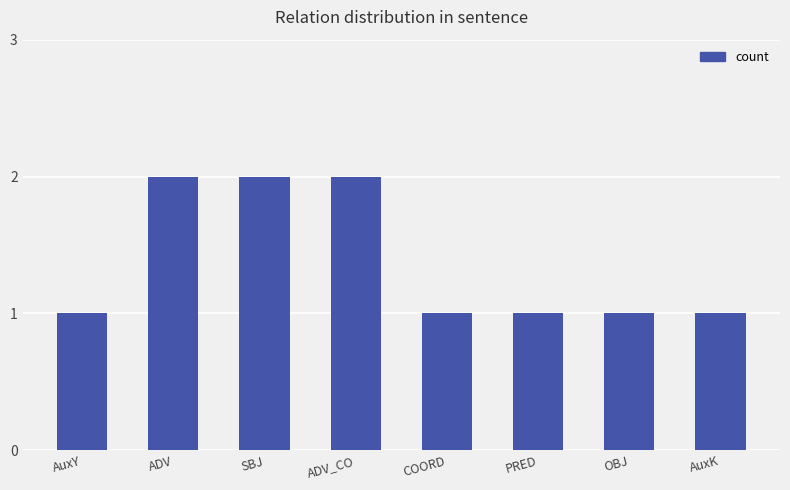

Which has a higher value, SBJ or AuxK?

SBJ